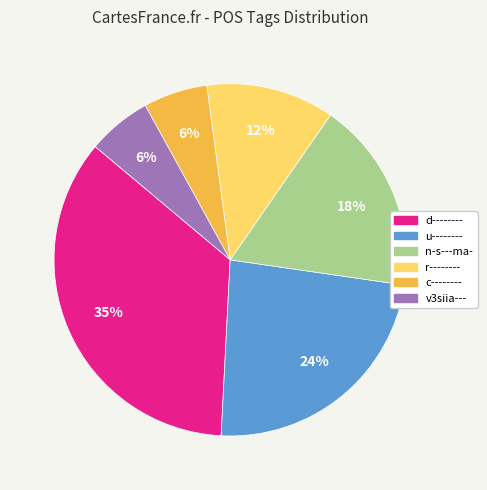

Combined, do c-------- and n-s---ma- account for over 50%?

No